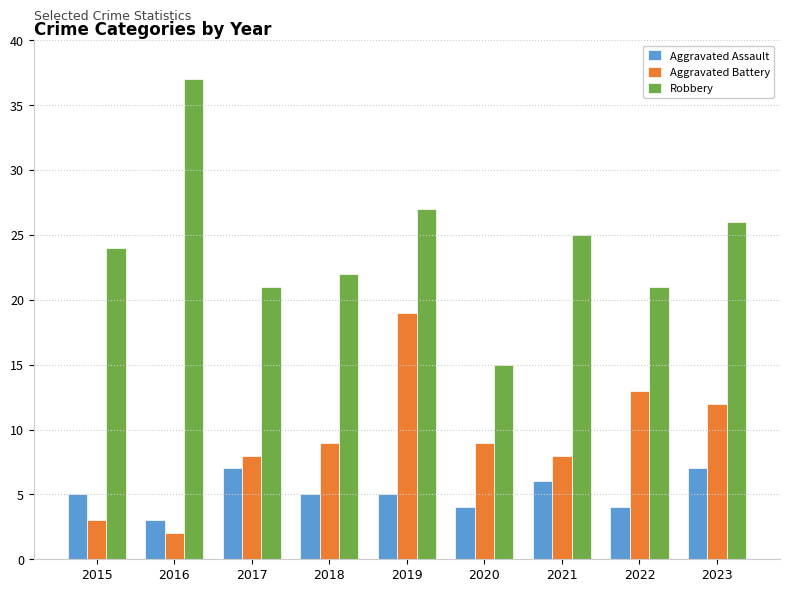

What is the approximate value of Aggravated Assault at 2016?

3